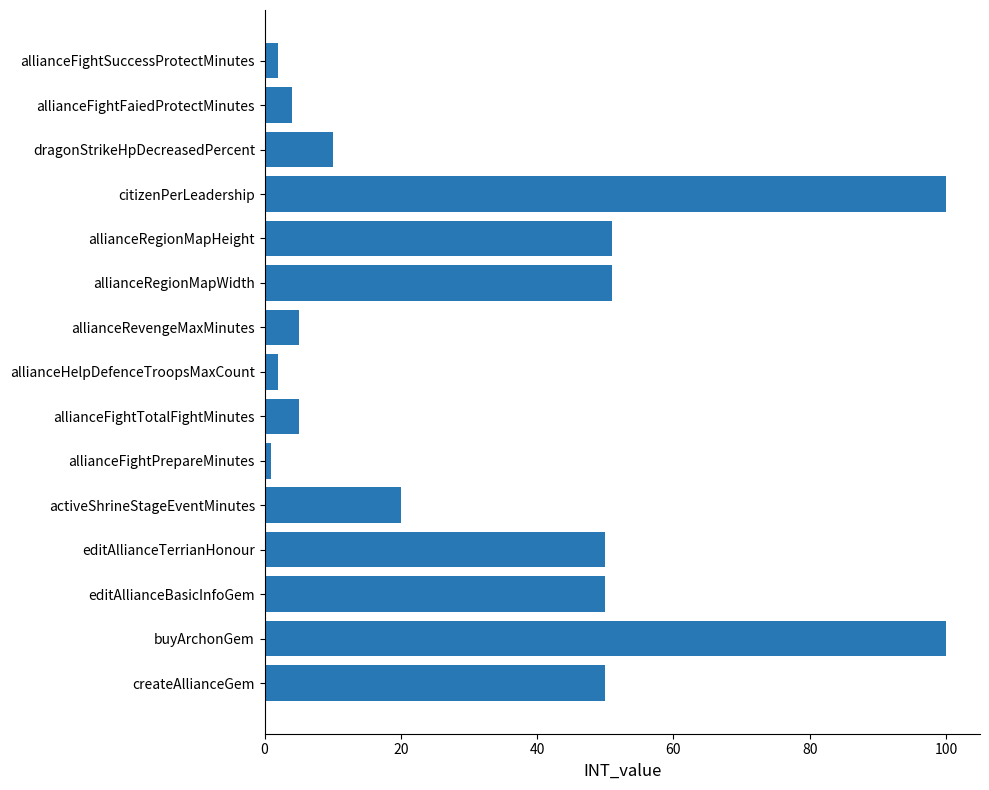

Reading top to bottom, what are all the values shown in this chart?

allianceFightSuccessProtectMinutes=2	allianceFightFaiedProtectMinutes=4	dragonStrikeHpDecreasedPercent=10	citizenPerLeadership=100	allianceRegionMapHeight=51	allianceRegionMapWidth=51	allianceRevengeMaxMinutes=5	allianceHelpDefenceTroopsMaxCount=2	allianceFightTotalFightMinutes=5	allianceFightPrepareMinutes=1	activeShrineStageEventMinutes=20	editAllianceTerrianHonour=50	editAllianceBasicInfoGem=50	buyArchonGem=100	createAllianceGem=50